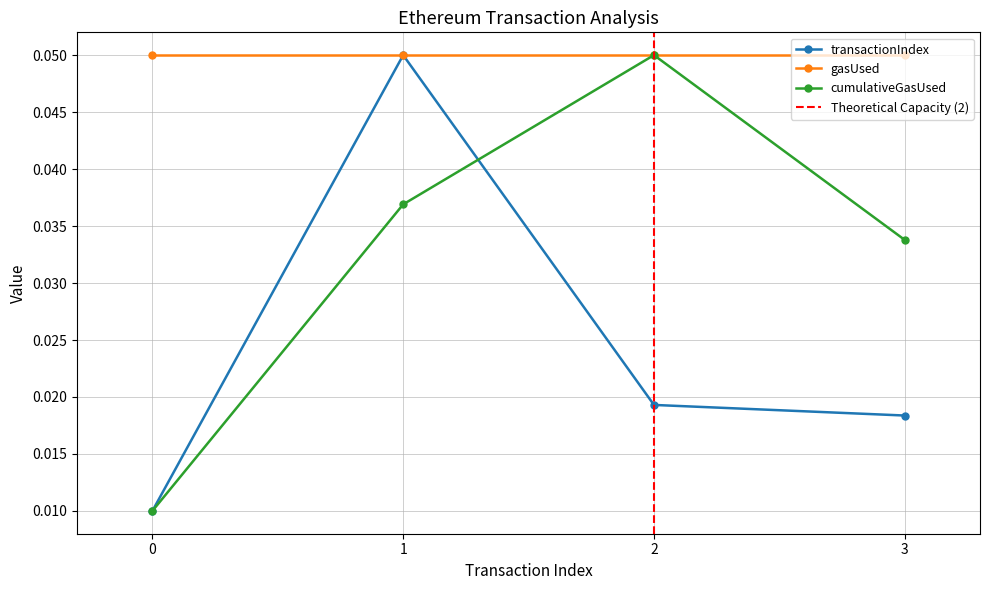

True or false: cumulativeGasUsed has more than 0 points higher than both neighbors.

True